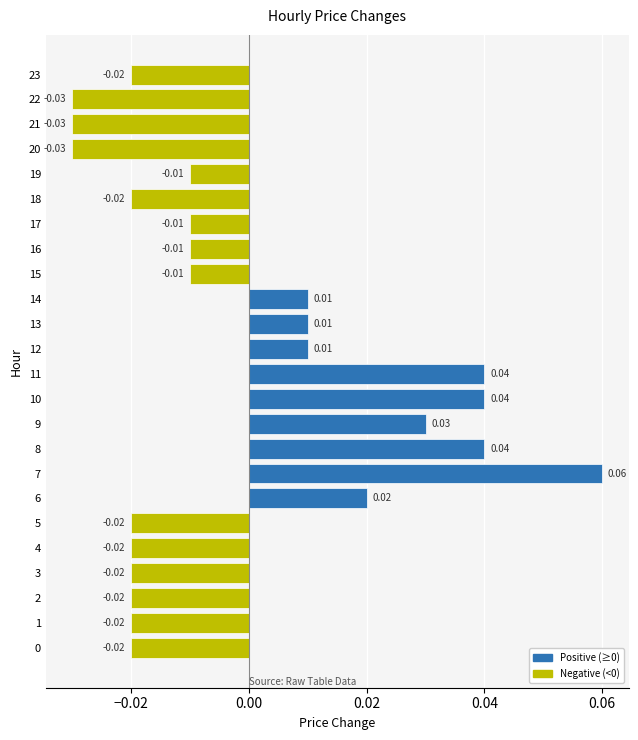

What is the change in value from 0 to 8?

+0.1